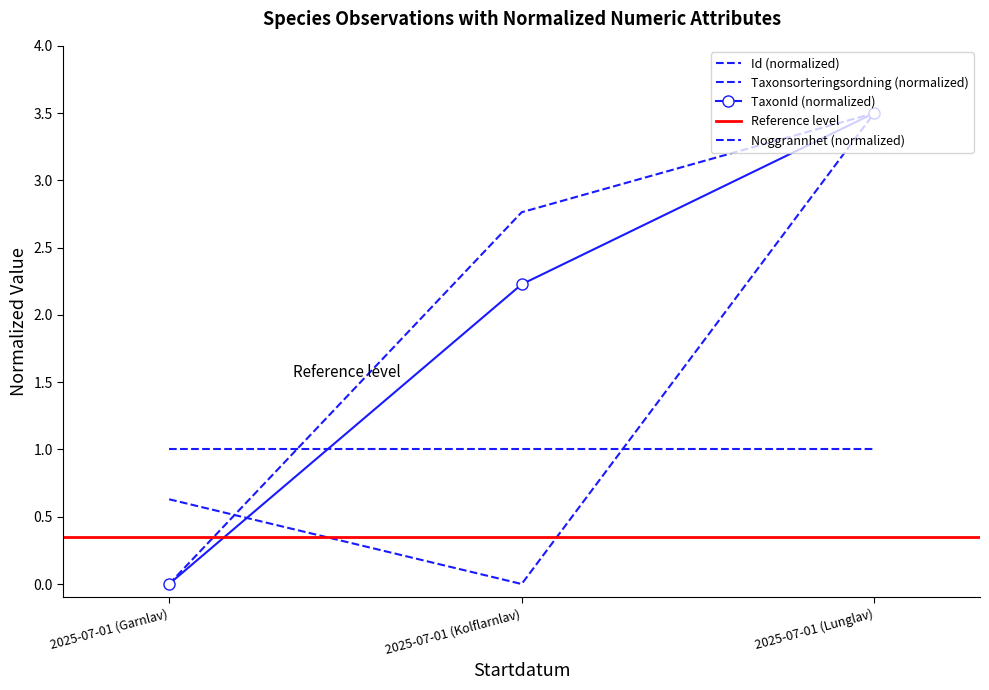

What position from the right is 2025-07-01 (Kolflarnlav)?

2